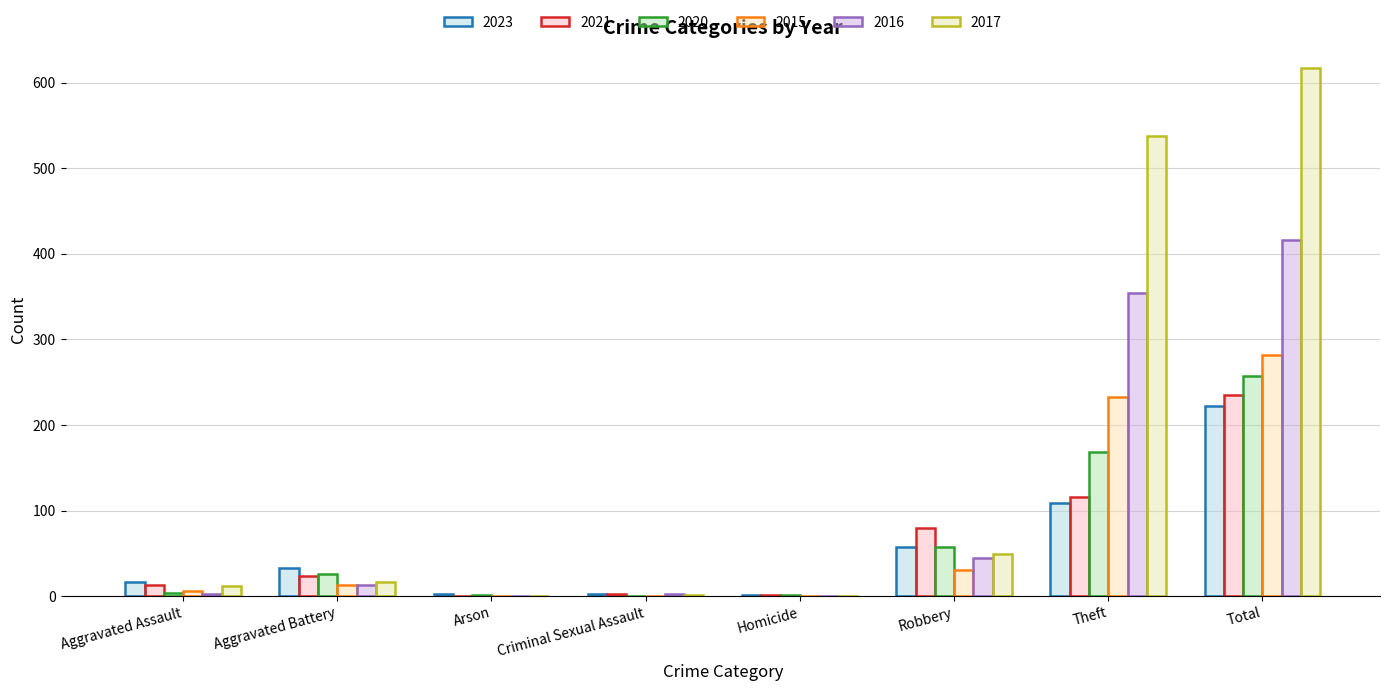

What is the label of the 8th bar from the left?

Total